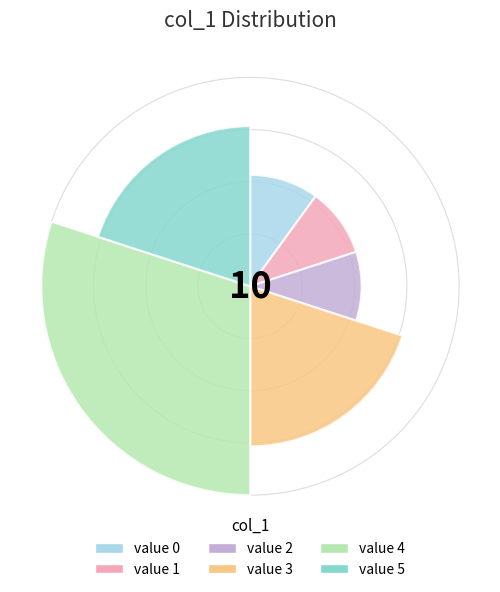

Does any single category account for the majority?

No